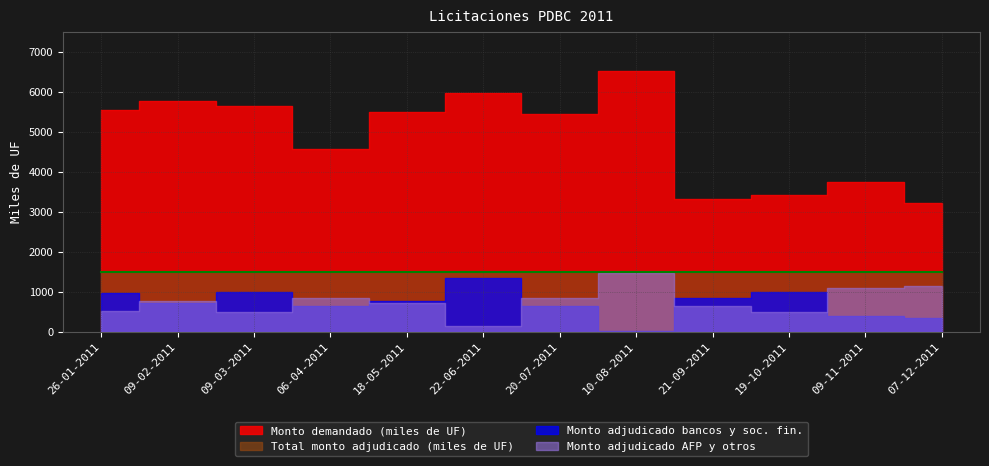

The Total monto adjudicado (miles de UF) series shows 1500 at 09-11-2011. True or false?

True